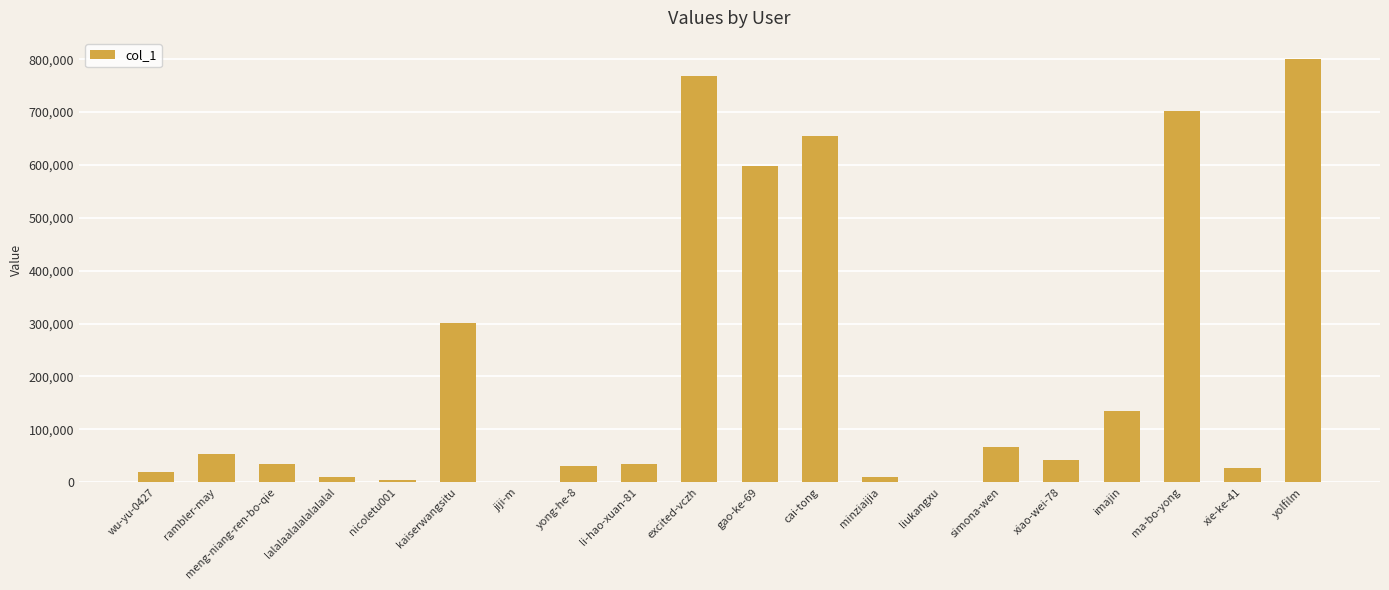

What is the sum of all values?

4287870